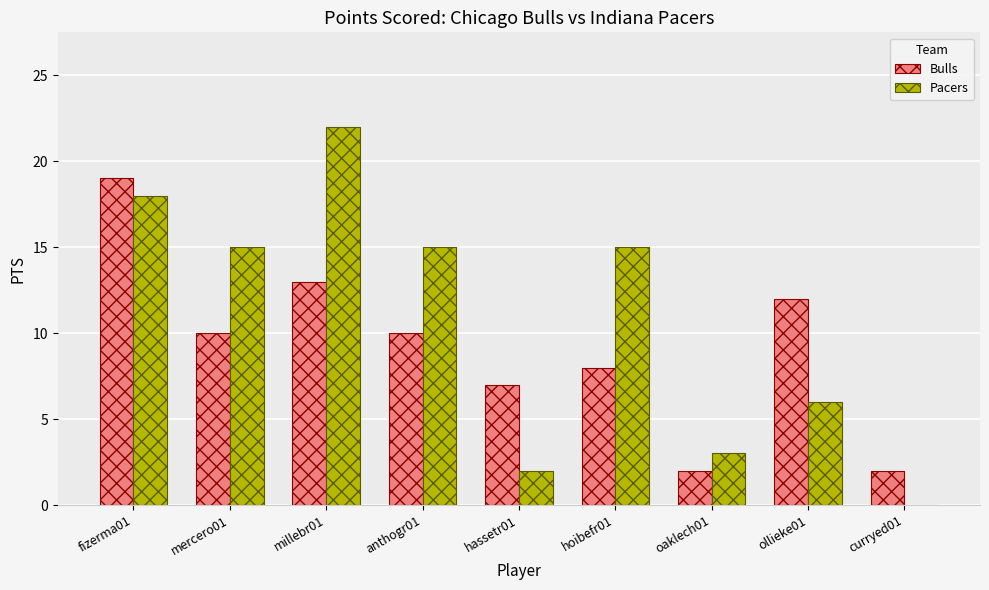

Reading left to right, extract all data points from this chart.

Bulls: 19	10	13	10	7	8	2	12	2
Pacers: 18	15	22	15	2	15	3	6	0